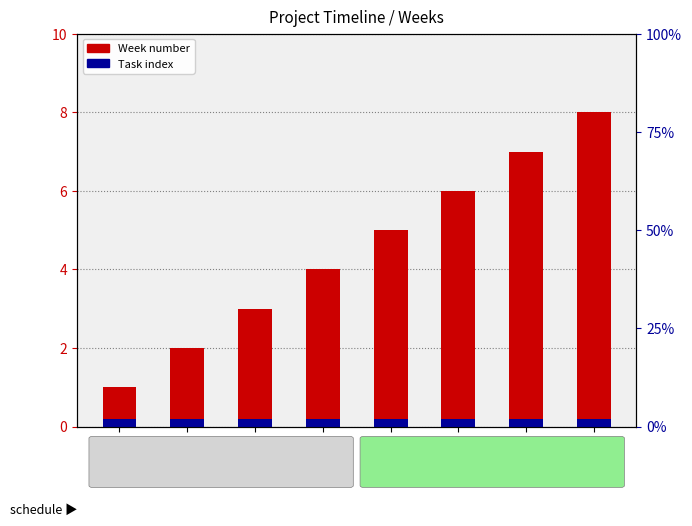

Reading right to left, list all the values displayed in this chart.

Week: 8.0	7.0	6.0	5.0	4.0	3.0	2.0	1.0
Task index: 0.2	0.2	0.2	0.2	0.2	0.2	0.2	0.2